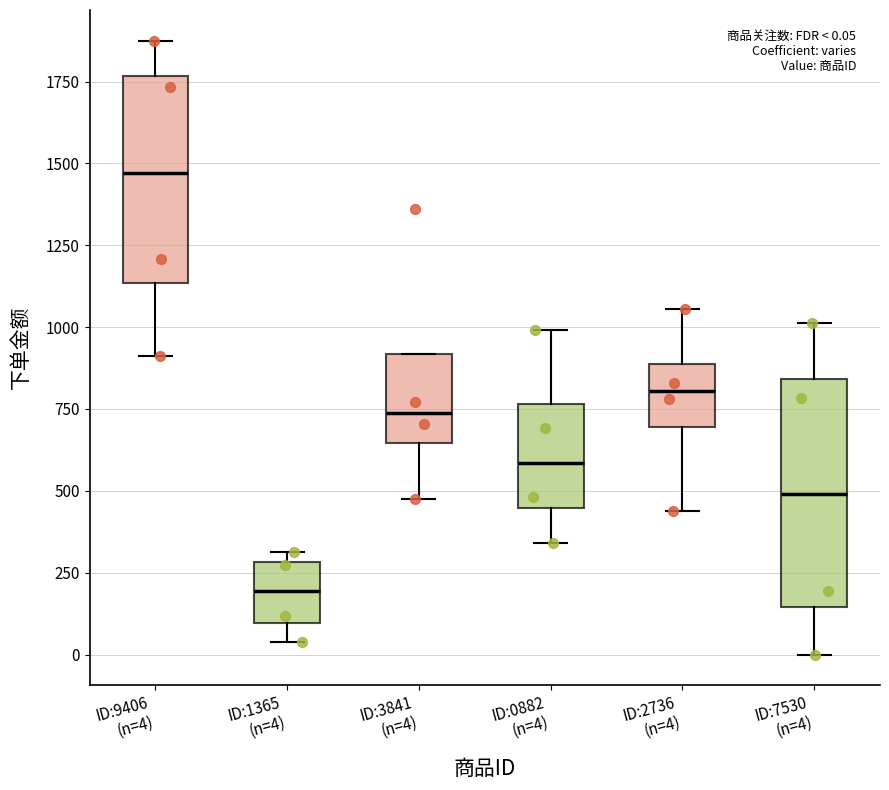

Which box's median line is the highest?

ID:9406 (n=4)